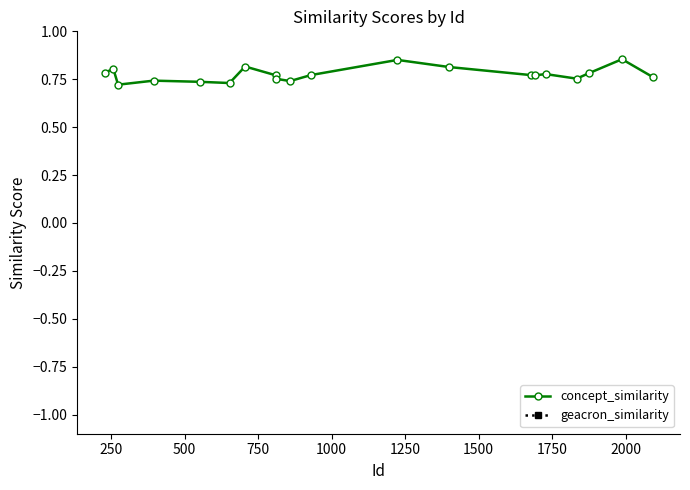

In concept_similarity, how many points are higher than both neighbors (excluding endpoints)?

6